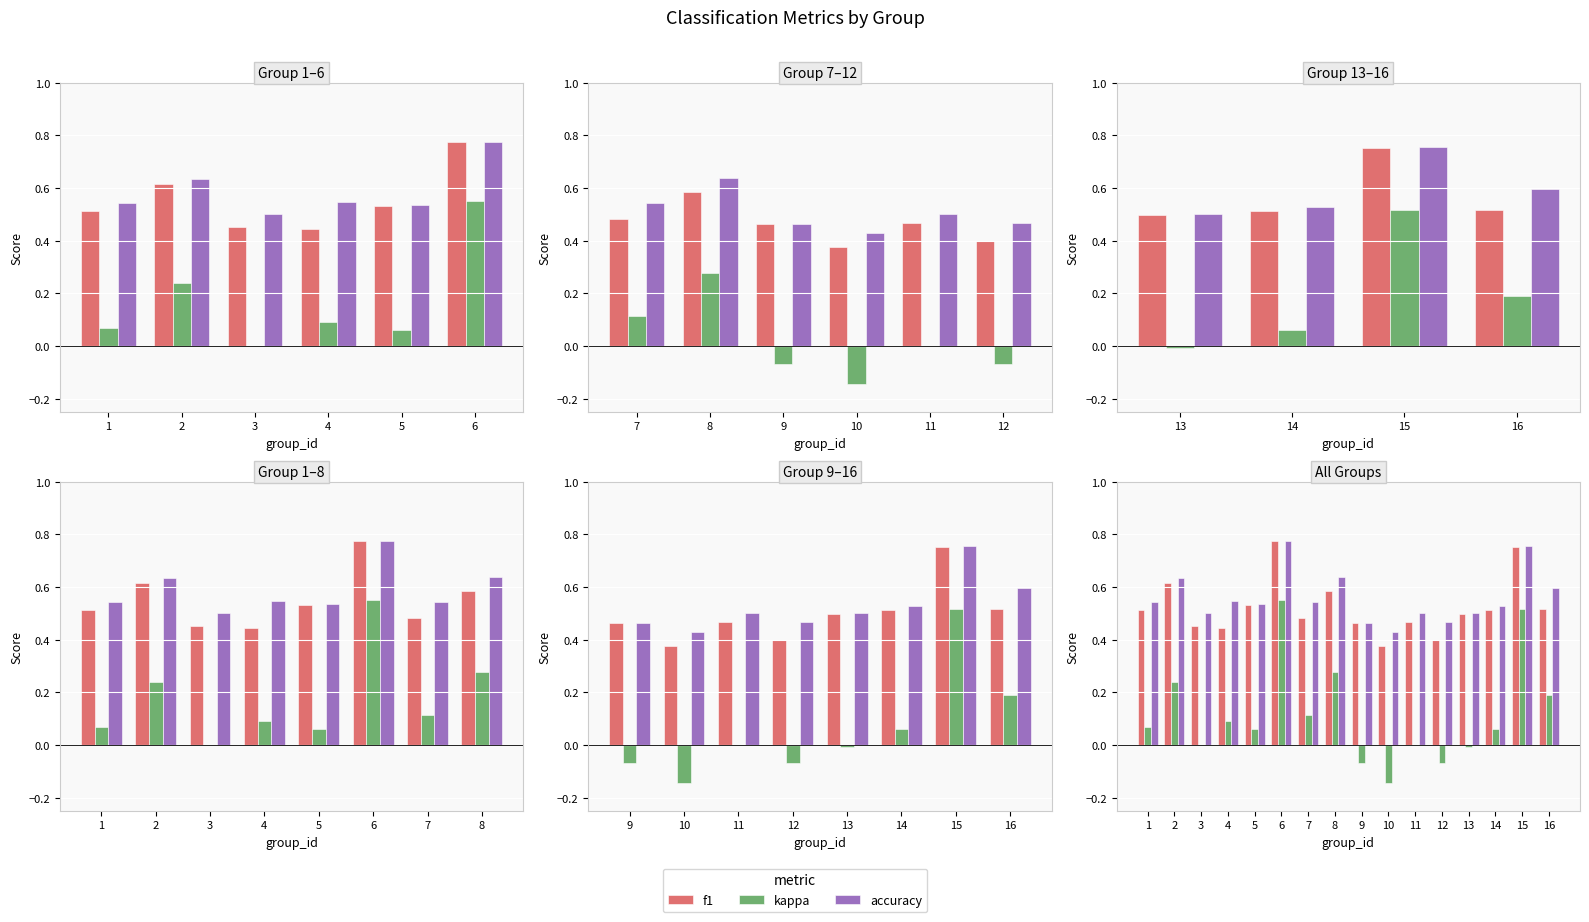

What is the average value of the f1 series?

0.5